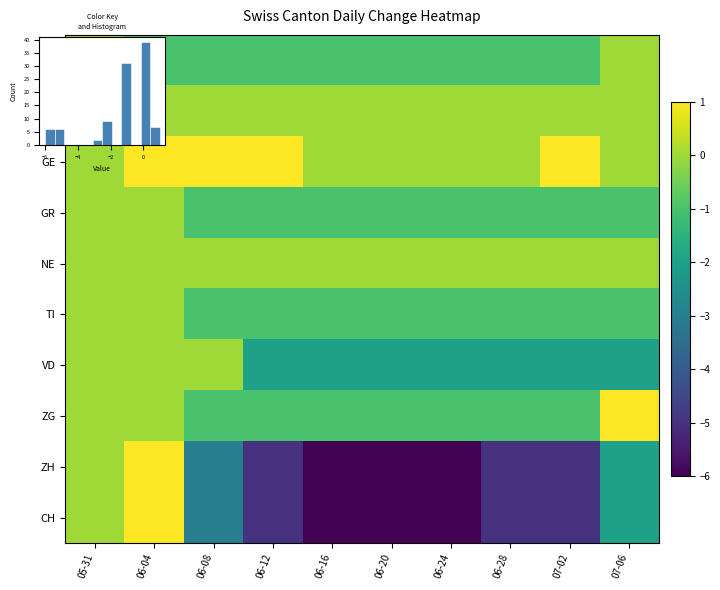

Is it true that NE equals 0 at 06-08?

True